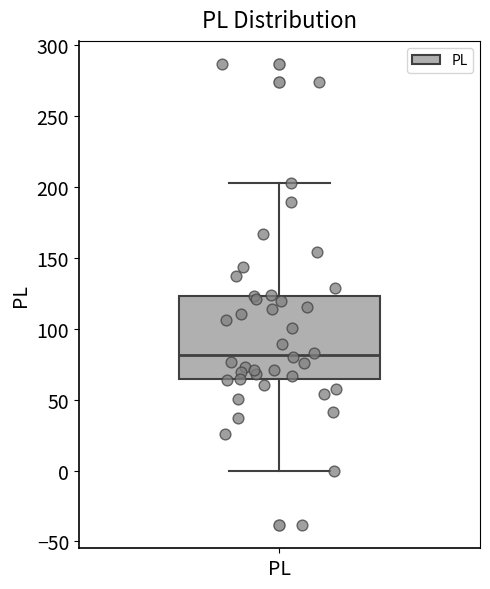

Read this box plot against the y-axis: the position of the median line, the range covered by the box, and the ends of both whiskers. The values are not printed on the chart, so give them approximately, as read against the axis.

median 80, box 65 to 125, whiskers 0 to 205